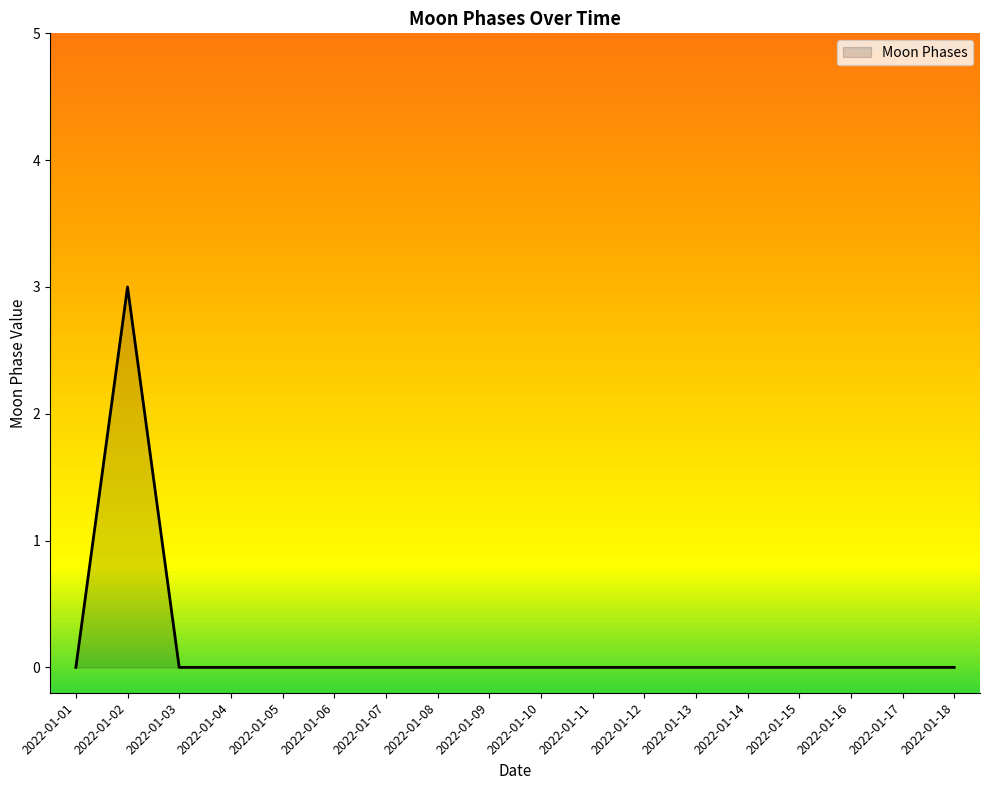

Reading left to right, list all the values displayed in this chart.

0	3	0	0	0	0	0	0	0	0	0	0	0	0	0	0	0	0